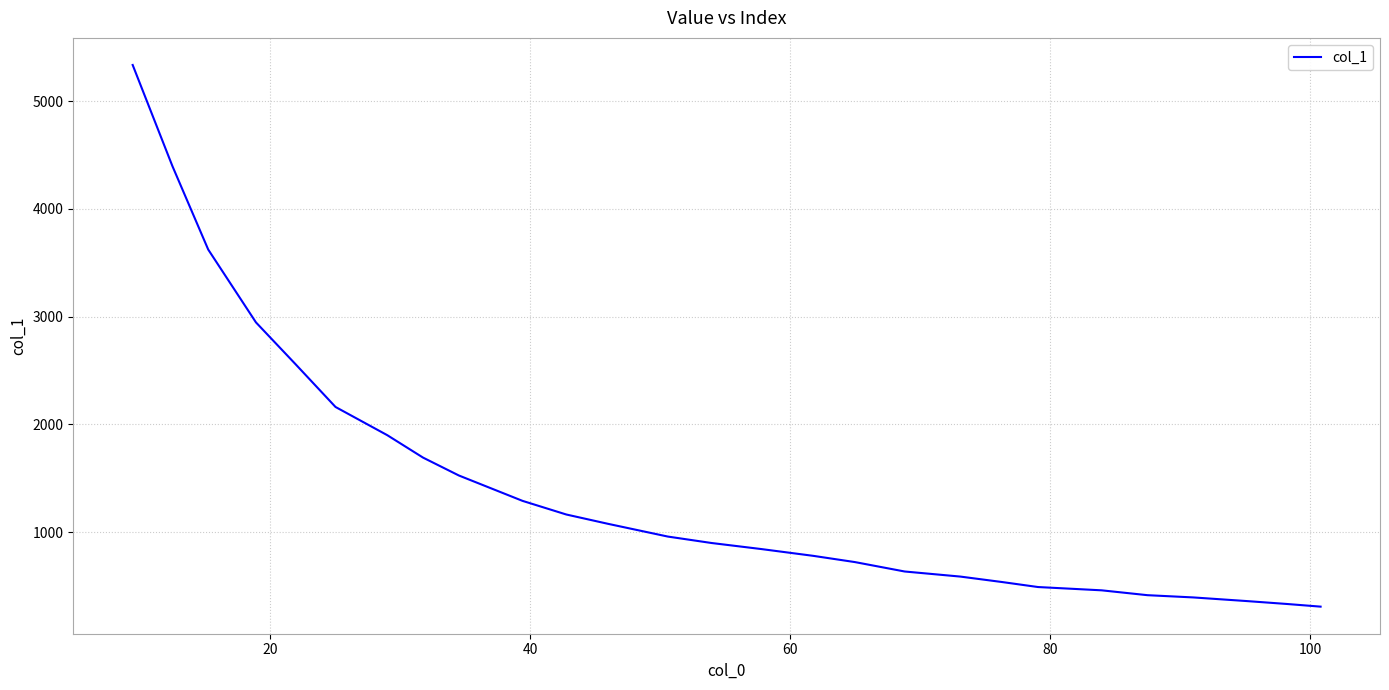

What is the difference between the maximum and minimum values?

5027.1